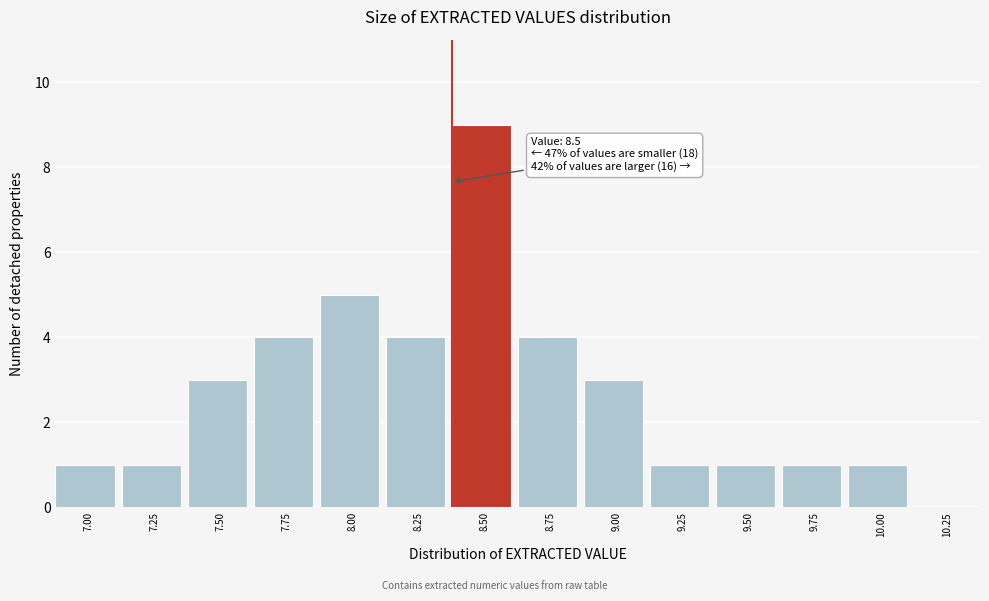

Reading left to right, list all the values displayed in this chart.

7.00=1	7.25=1	7.50=3	7.75=4	8.00=5	8.25=4	8.50=9	8.75=4	9.00=3	9.25=1	9.50=1	9.75=1	10.00=1	10.25=0